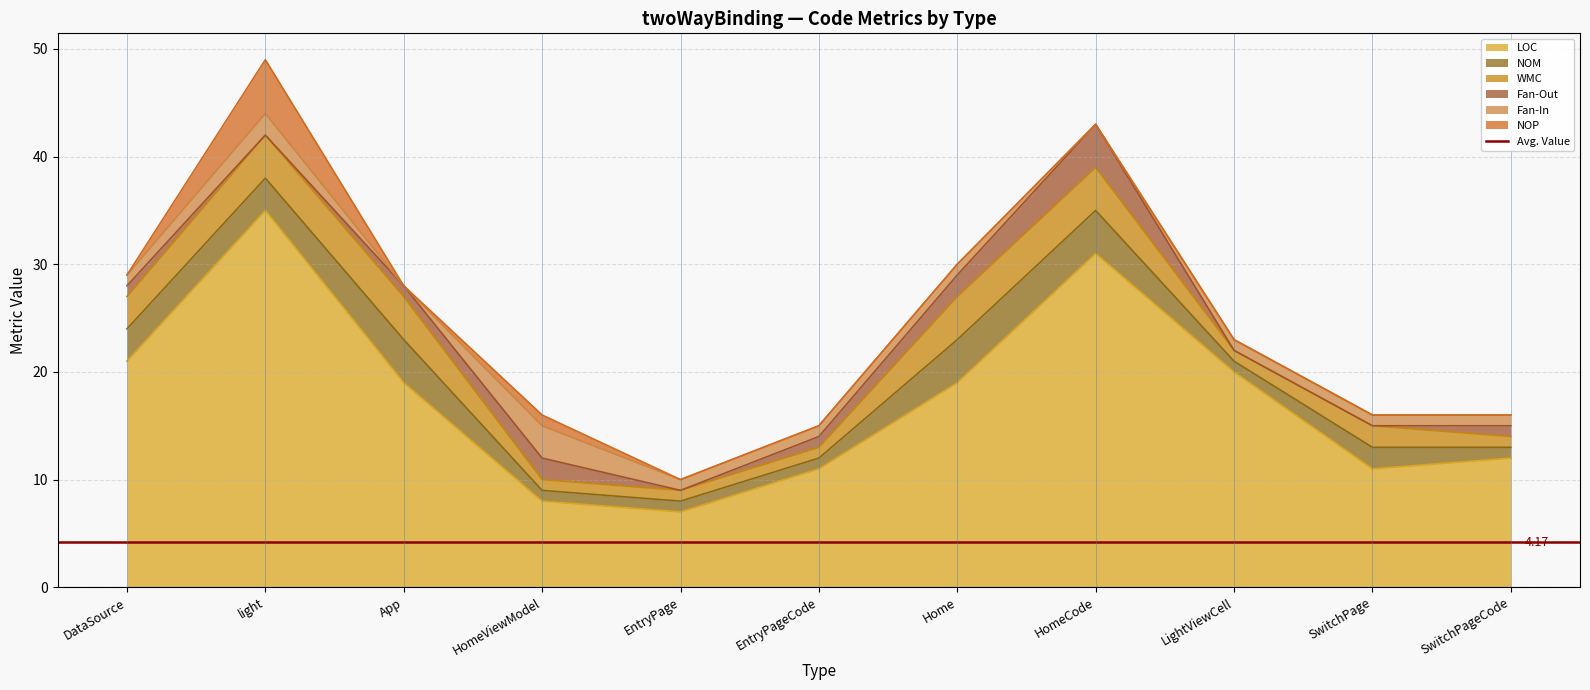

Between Home and HomeCode, which series saw the biggest shift?

LOC